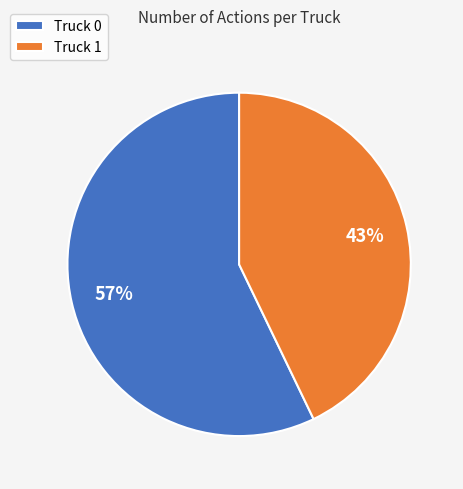

Is the sum of Truck 1 and Truck 0 greater than half?

Yes